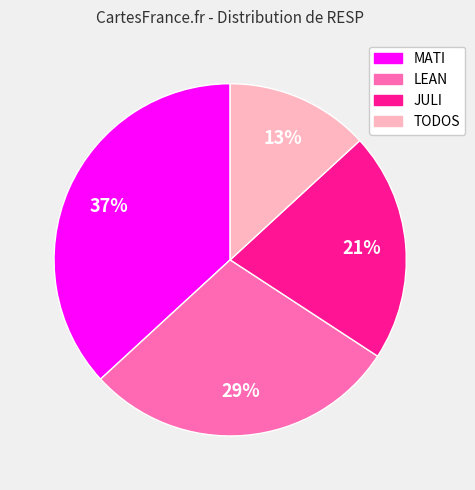

Is there a majority slice in this chart?

No